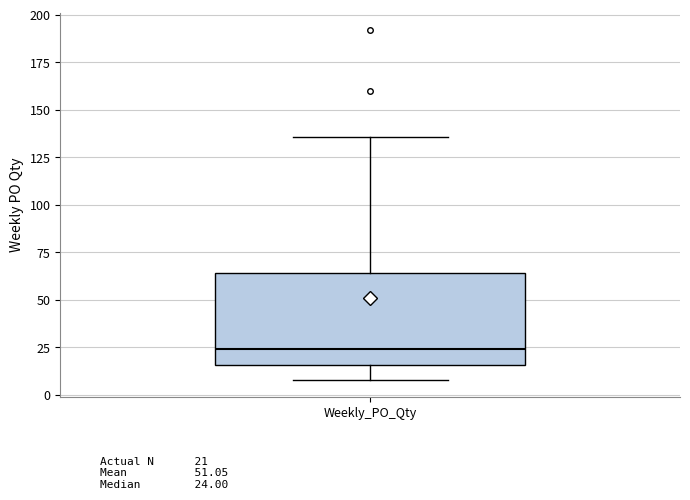

Where does the median line of the box for Weekly_PO_Qty sit on the y-axis? The values are not printed on the chart, so give them approximately, as read against the axis.

25